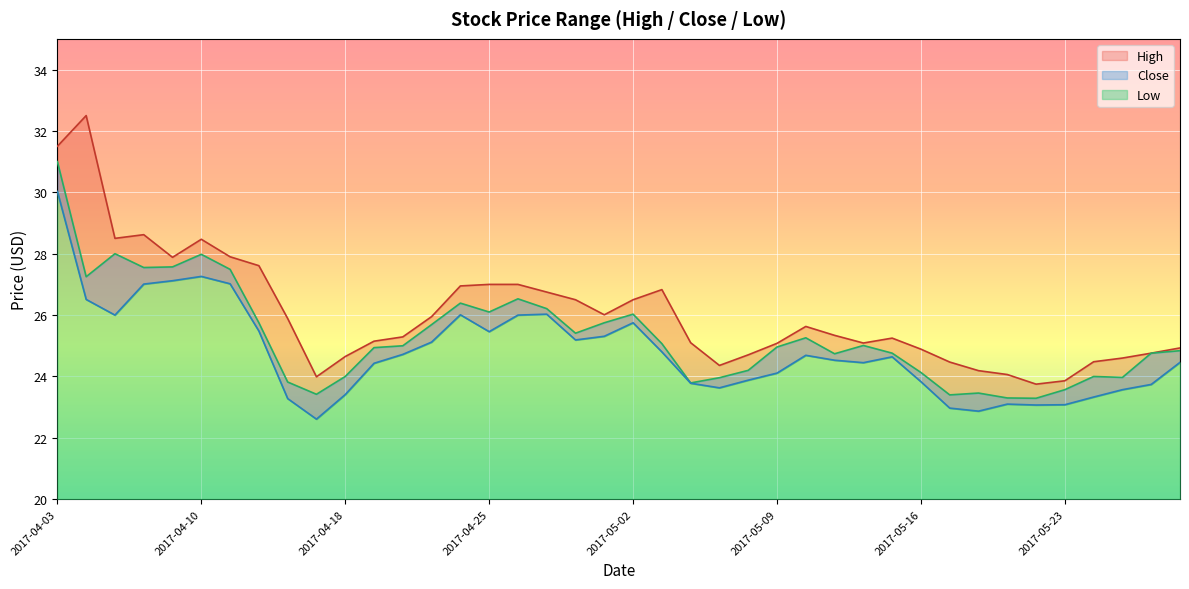

At which label is High closest to 28?

2017-04-11